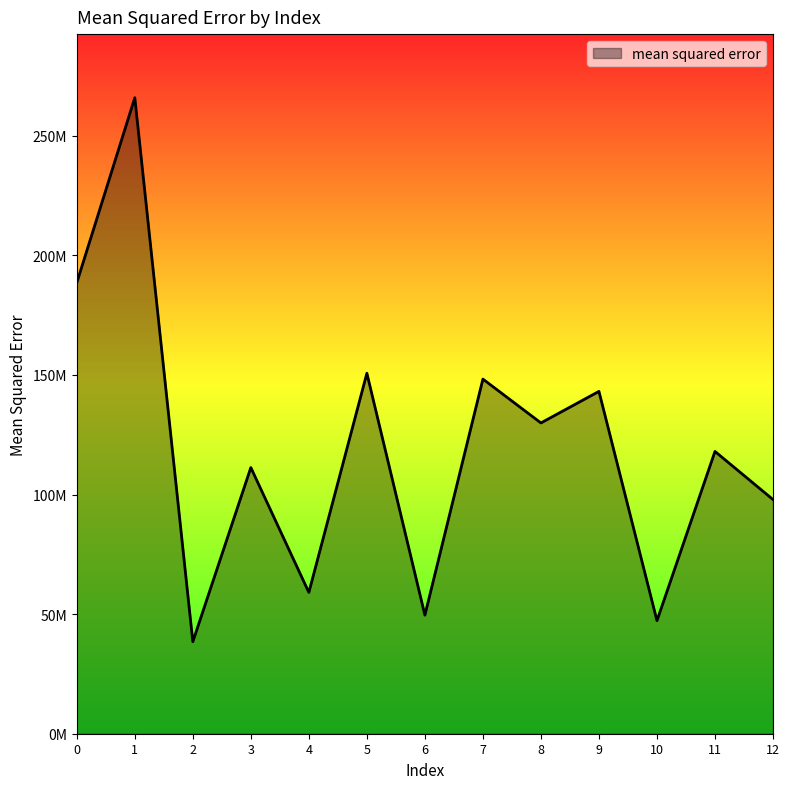

The value at 10 is 14573989.1. True or false?

False